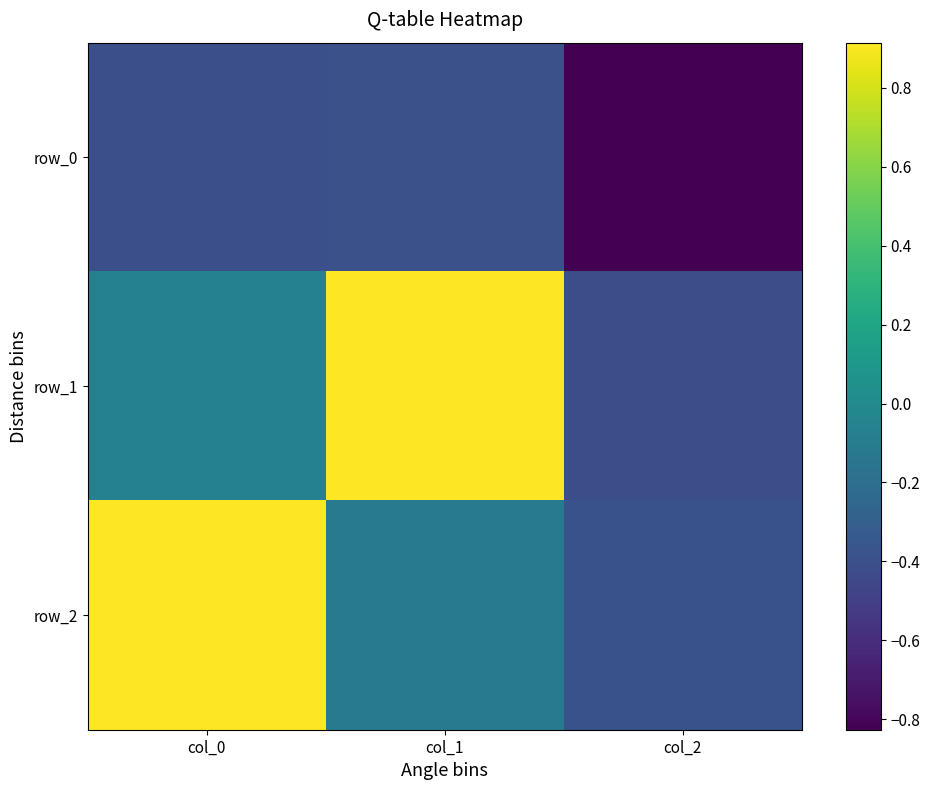

Read the row_2 value at col_1.

-0.1